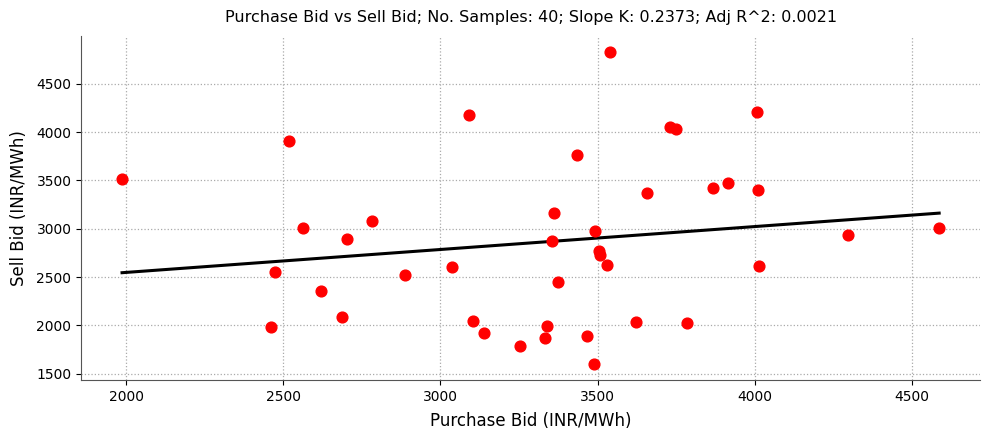

What Y value in the scatter plot is closest to 3215?

3159.7